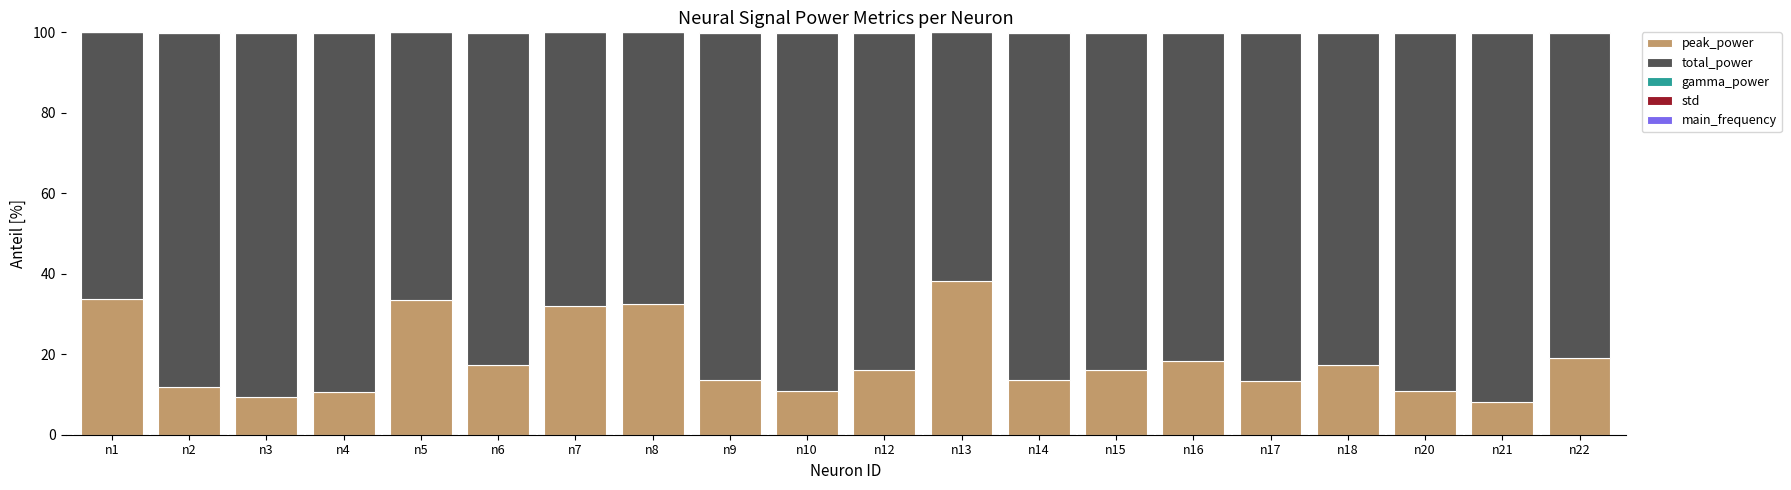

Are the bars horizontal?

No